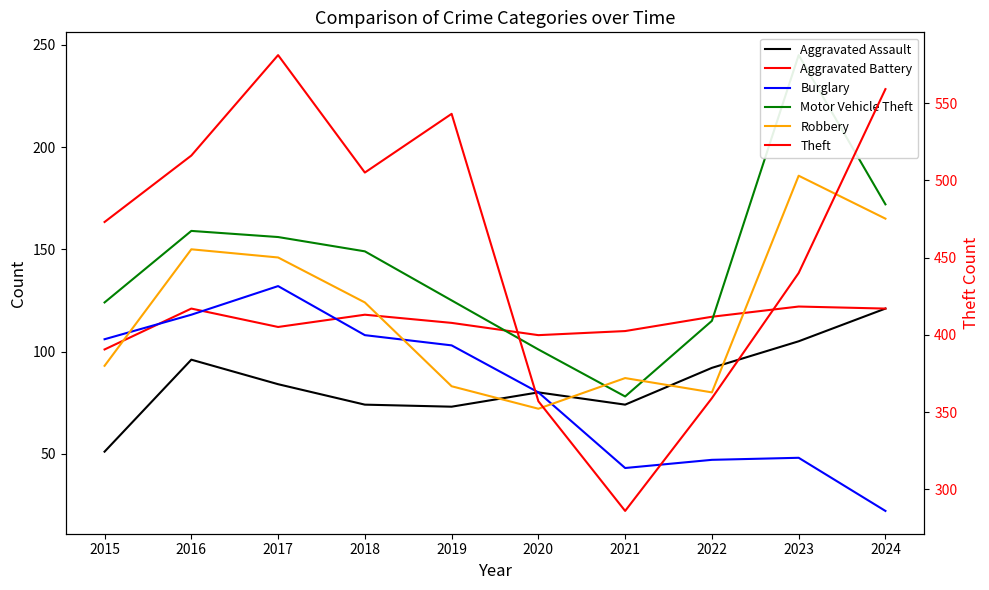

What is the greatest value displayed?

581